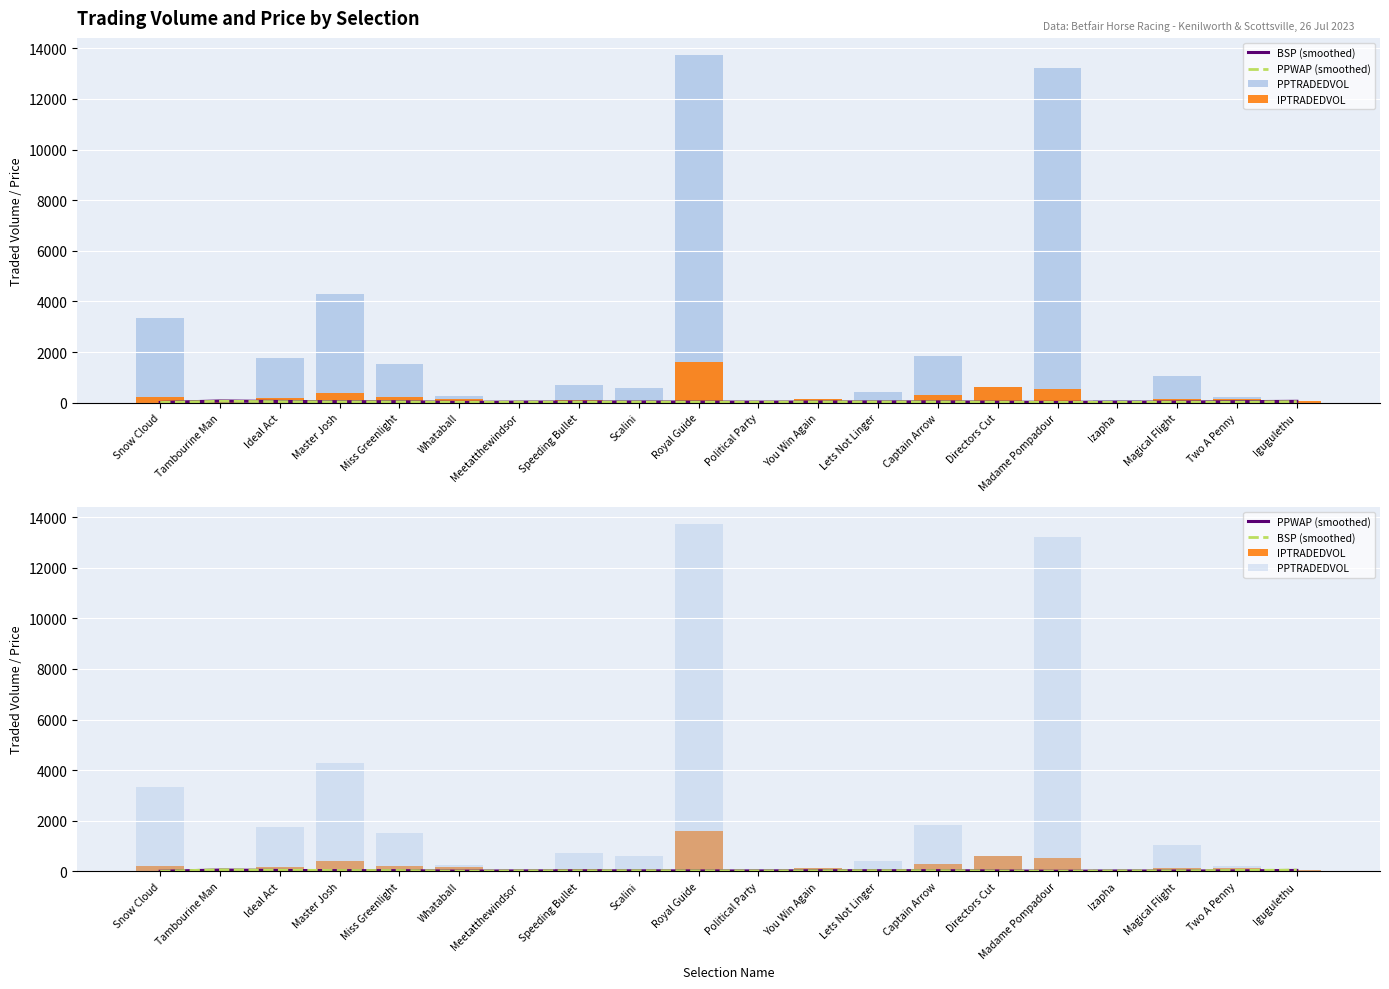

What are all the series names shown in the legend?

BSP (smoothed), PPWAP (smoothed), PPTRADEDVOL, IPTRADEDVOL